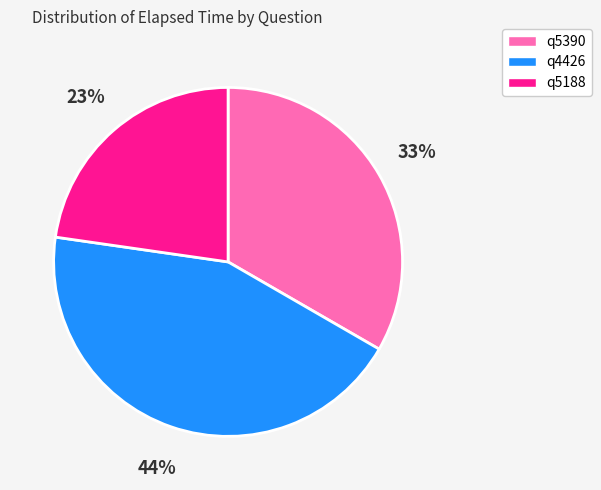

Do q5188 and q4426 together represent more than half of the pie?

Yes